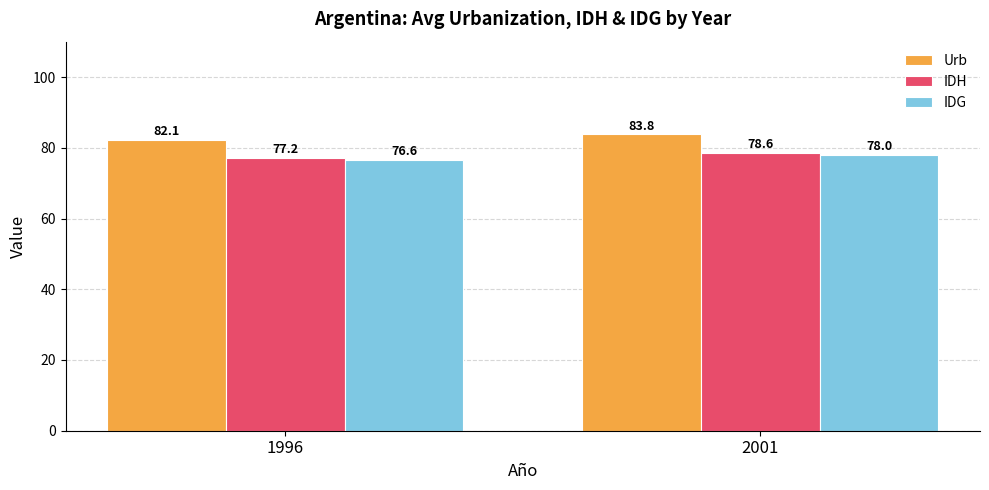

Is it true that IDH equals 78.6 at 2001?

True